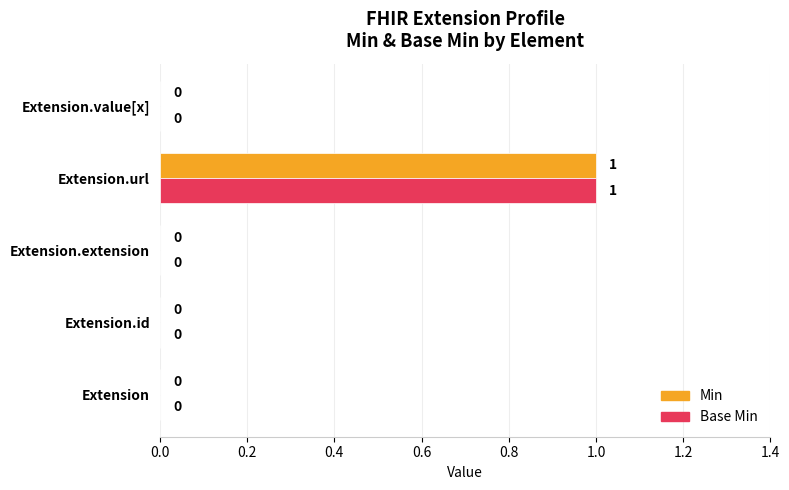

Count the Min values in the range 0 to 1.

5